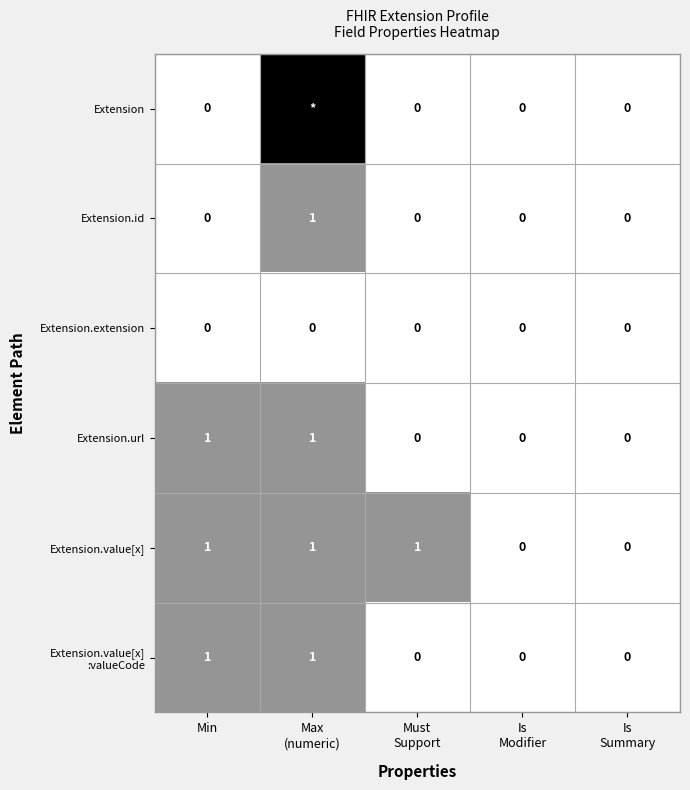

What is the sum of all Extension.value[x] values?

3